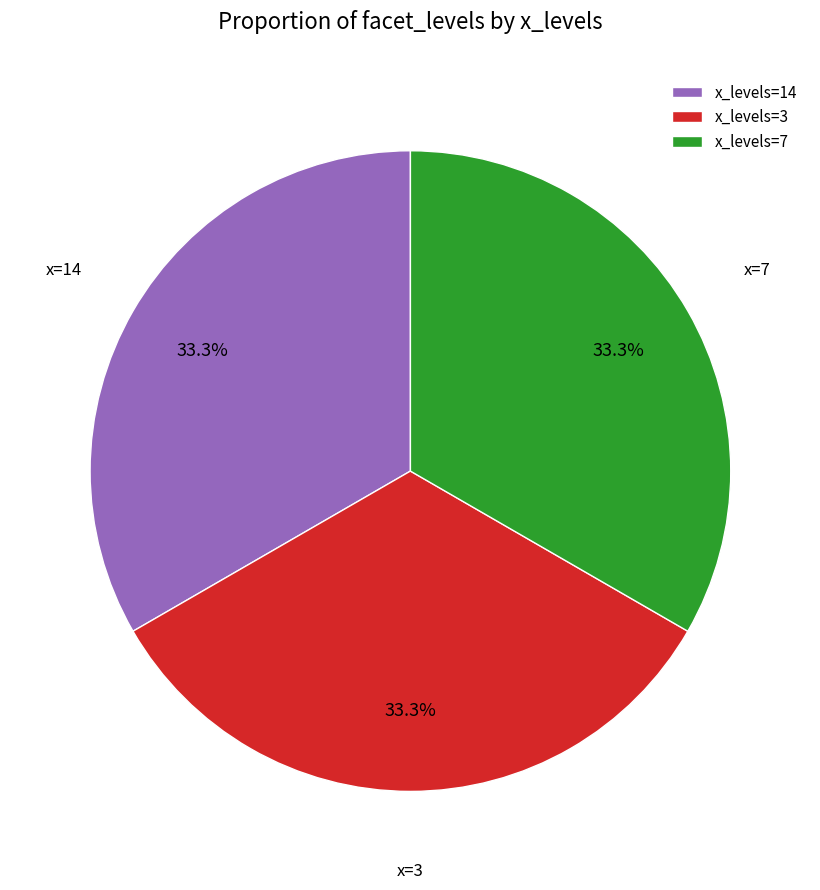

Is there any slice that represents more than half of the pie?

No